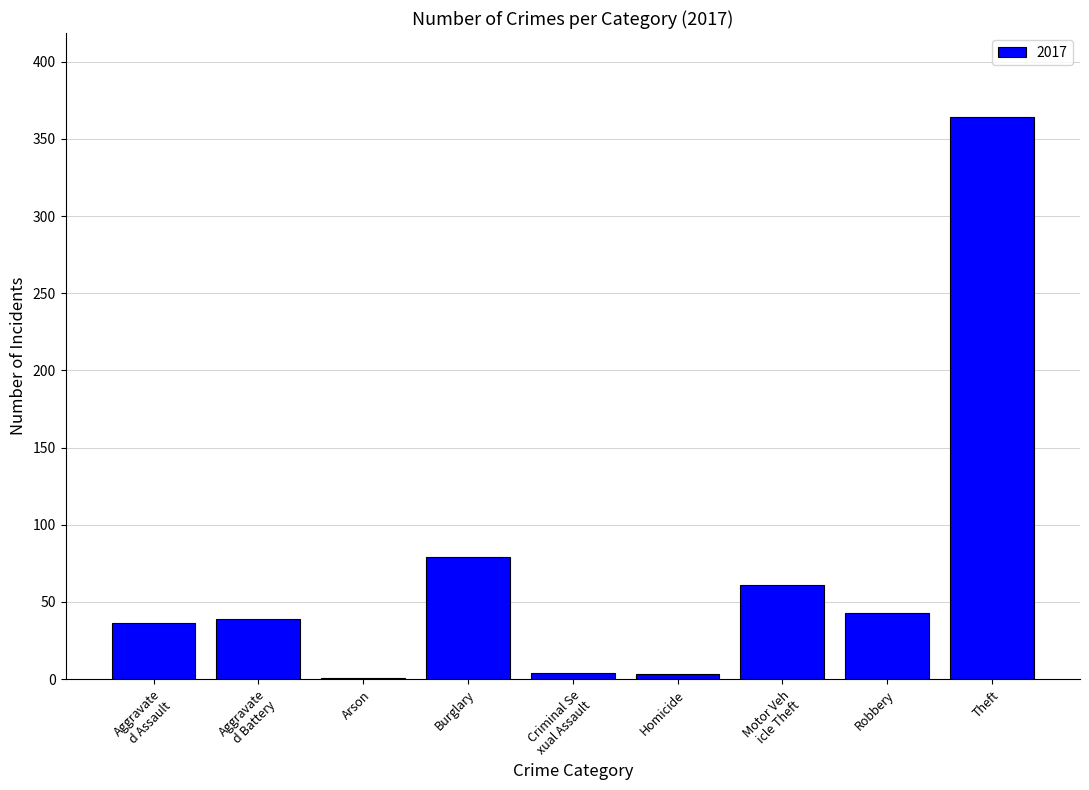

How many series are shown in this chart?

1